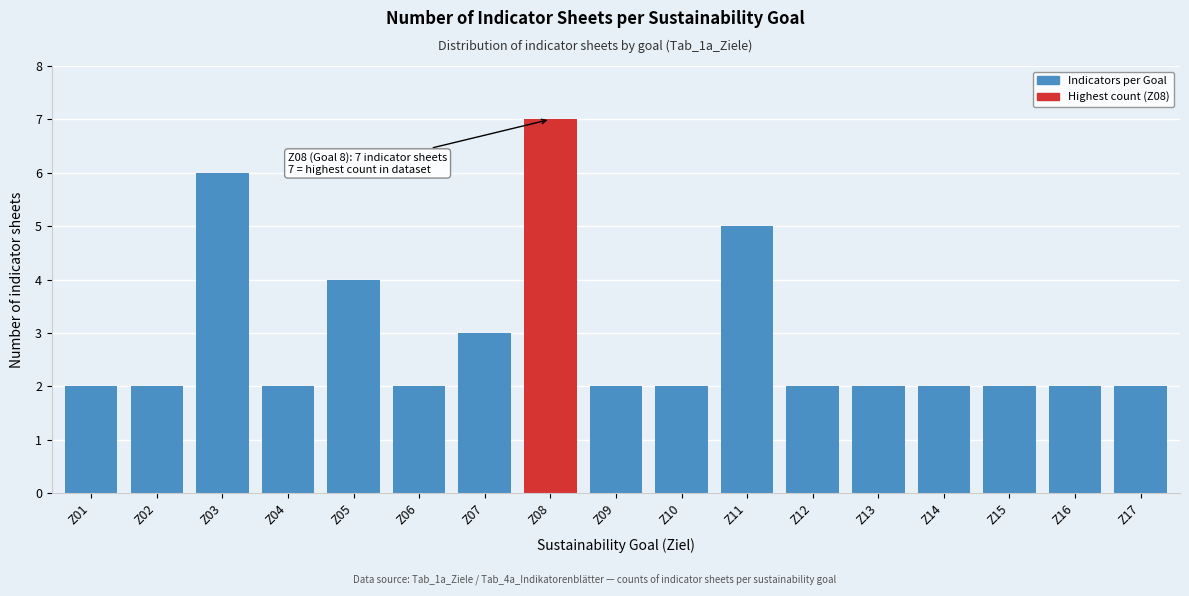

Reading left to right, extract all data points from this chart.

2	2	6	2	4	2	3	7	2	2	5	2	2	2	2	2	2